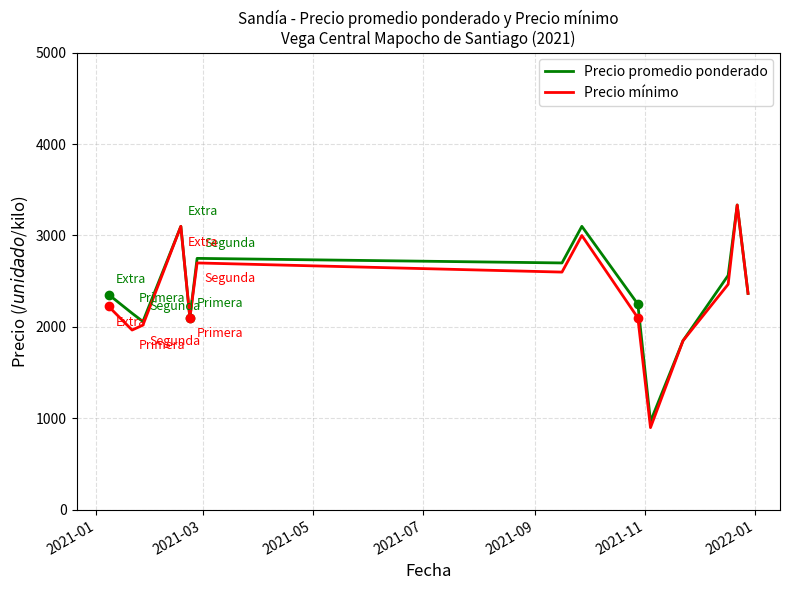

What are all the series names shown in the legend?

Precio promedio ponderado, Precio mínimo